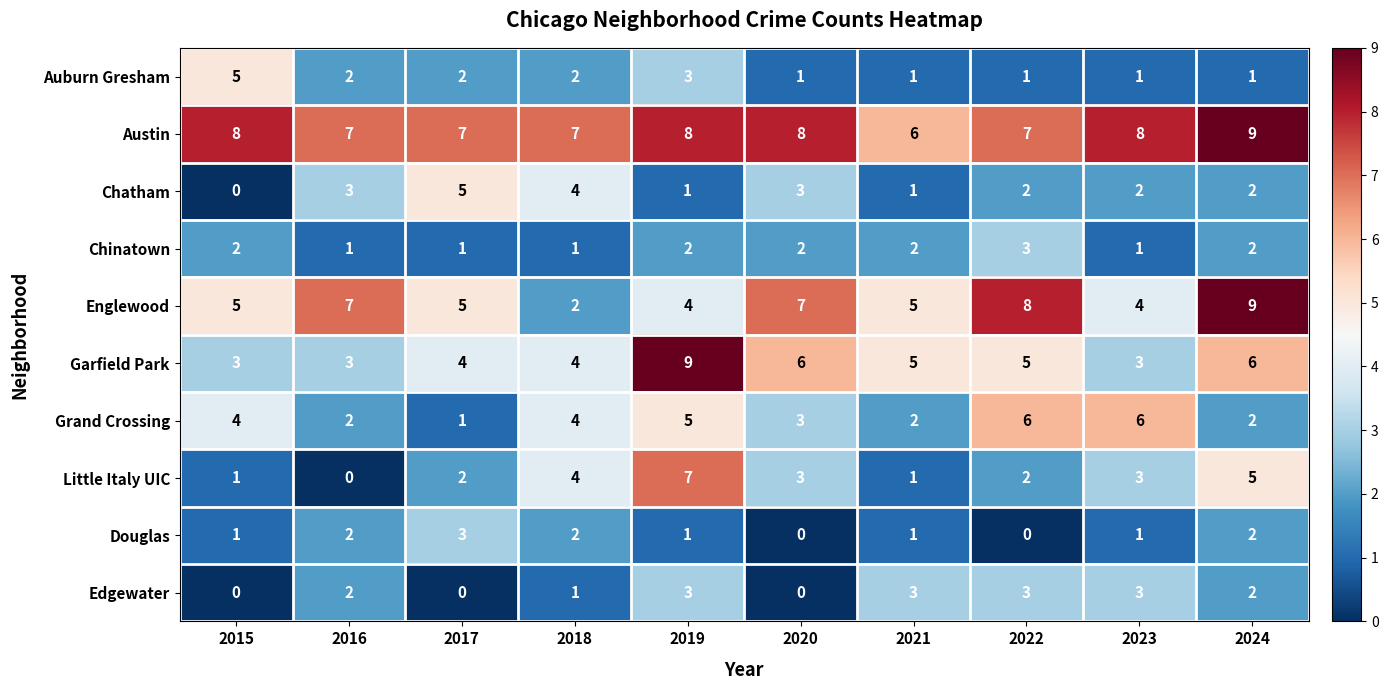

What is the sum of all Chinatown values?

17